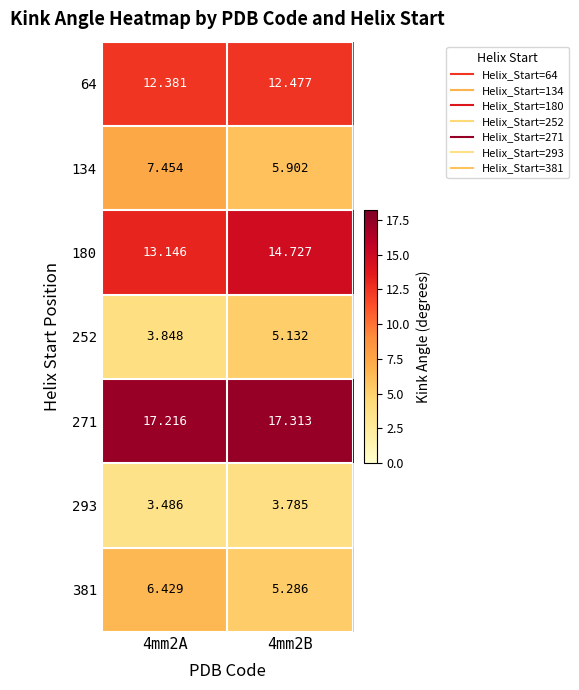

Count the number of categories in the chart.

2